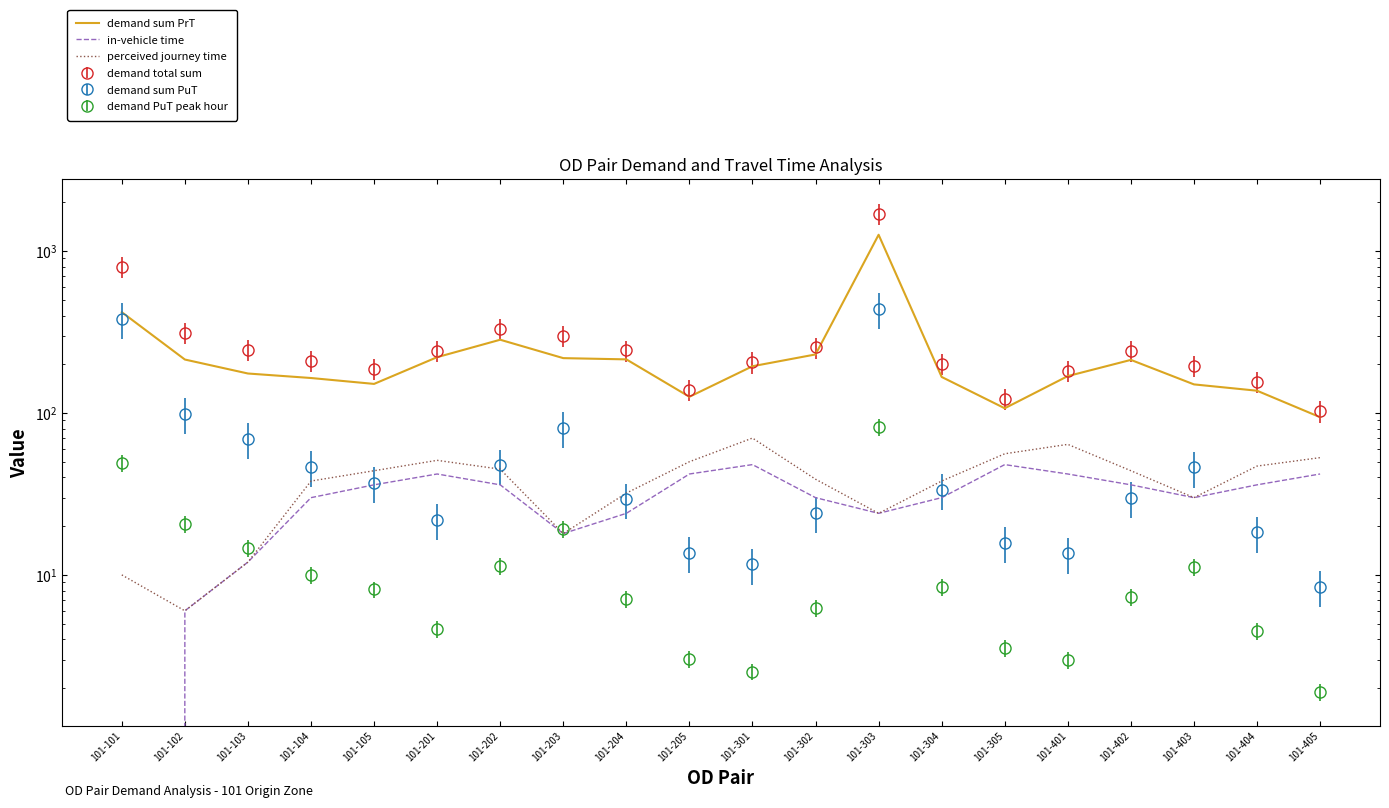

What is the value of the demand sum PrT point at the 6th from the left?

221.2